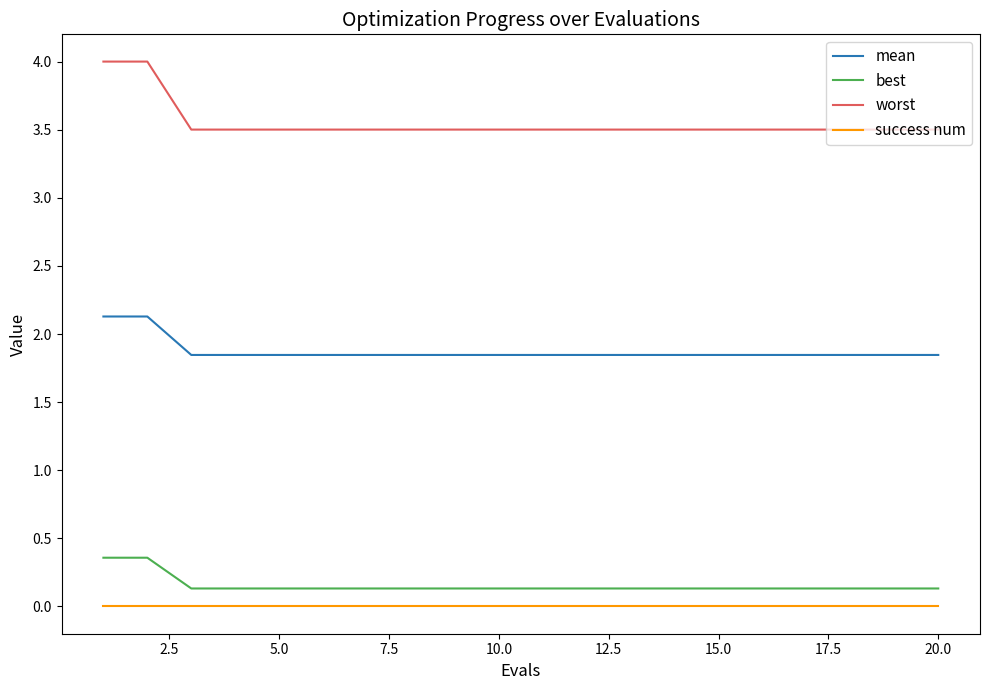

Which series has the largest range (max minus min)?

worst